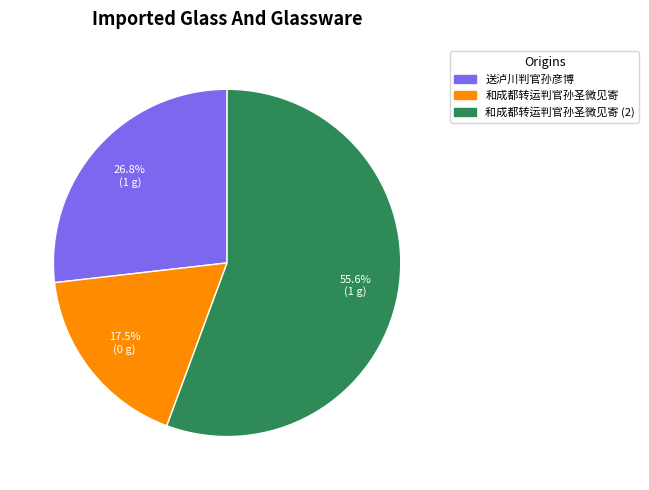

Is there a majority slice in this chart?

Yes